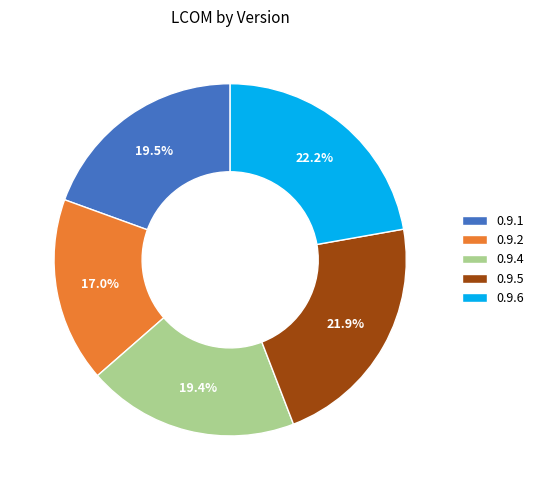

To the nearest percent, what is the average slice percentage?

20%